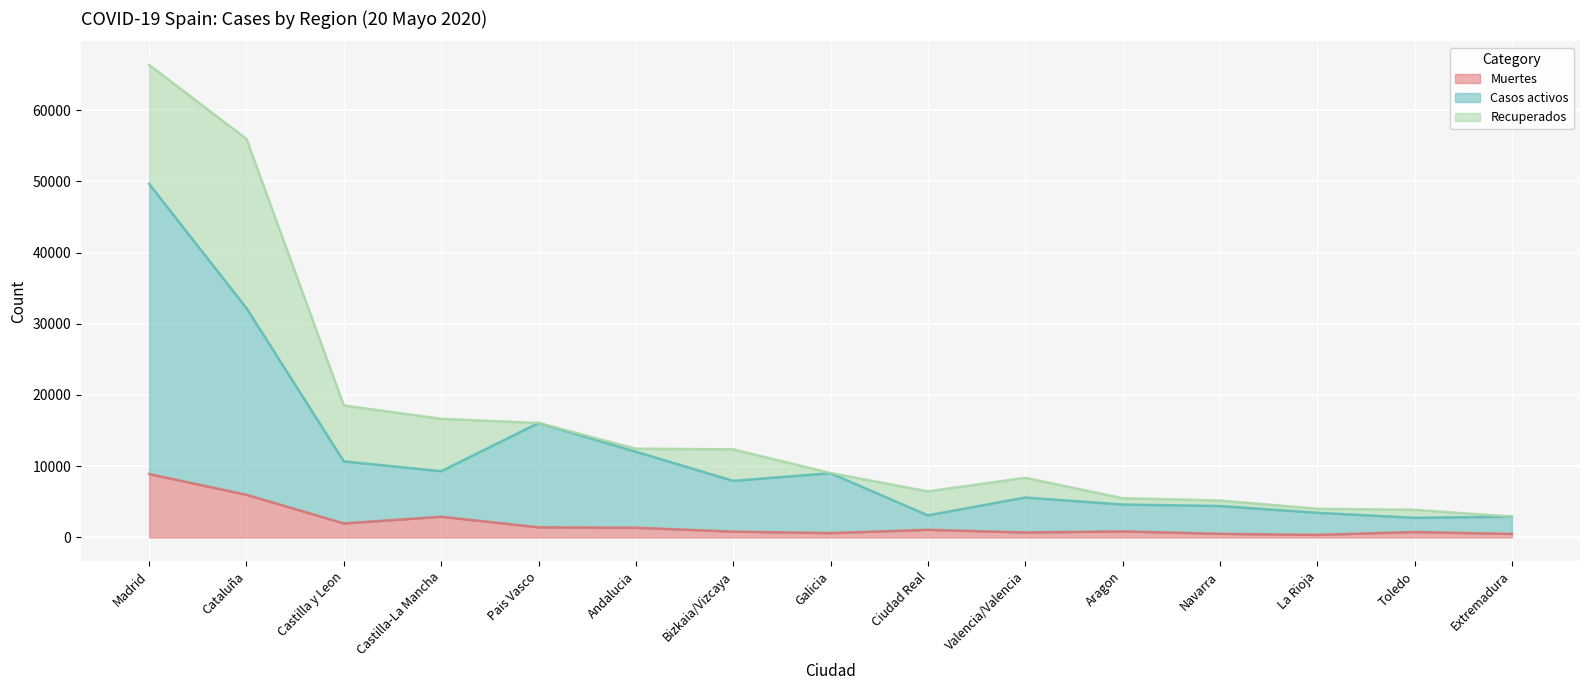

What is the spread (max minus min) of values at Extremadura?

2422